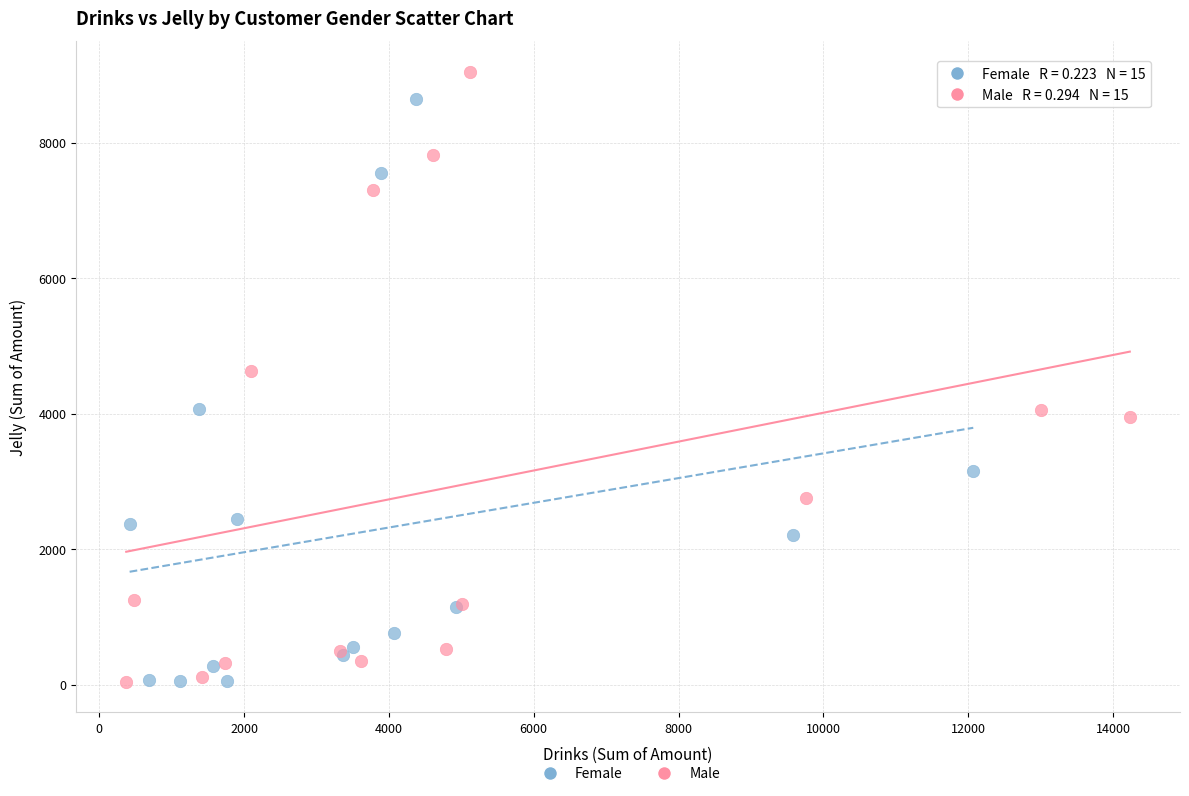

What are all the series names shown in the legend?

Female, Male